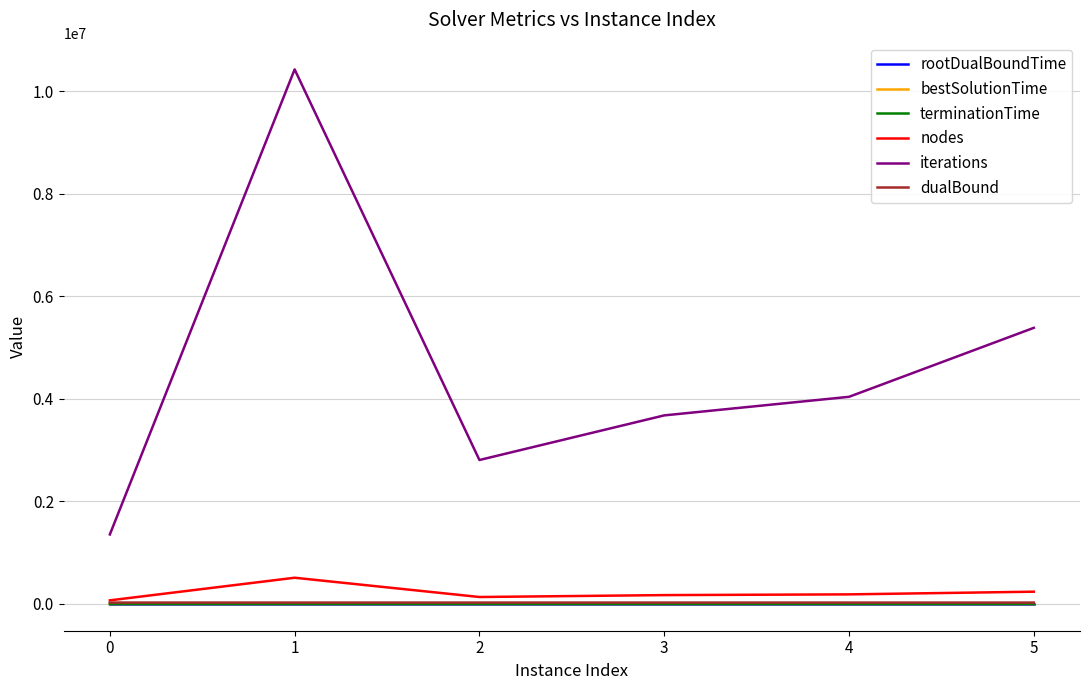

What are all the series names shown in the legend?

rootDualBoundTime, bestSolutionTime, terminationTime, nodes, iterations, dualBound